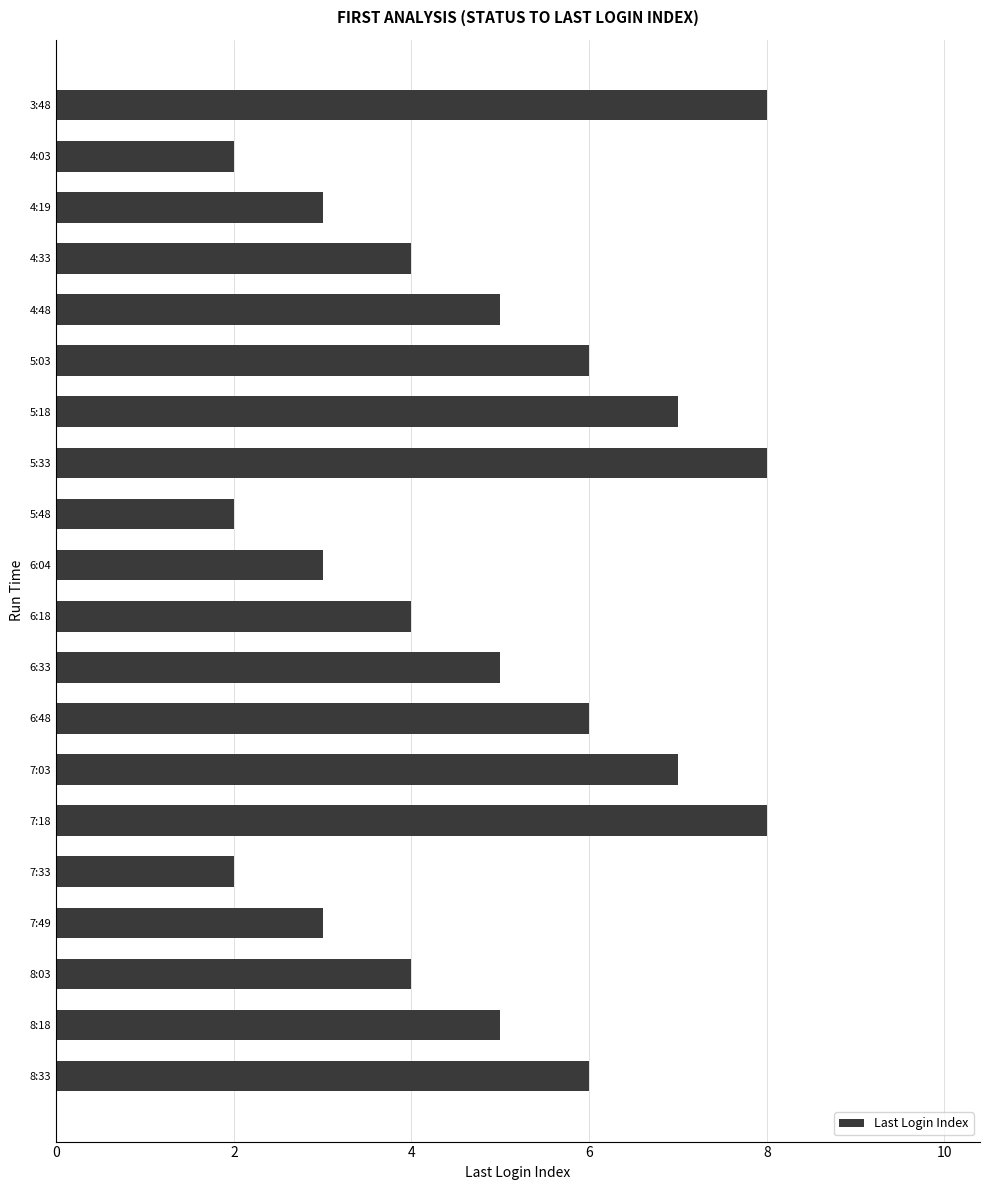

The chart shows a value of 2 at 6:48. True or false?

False